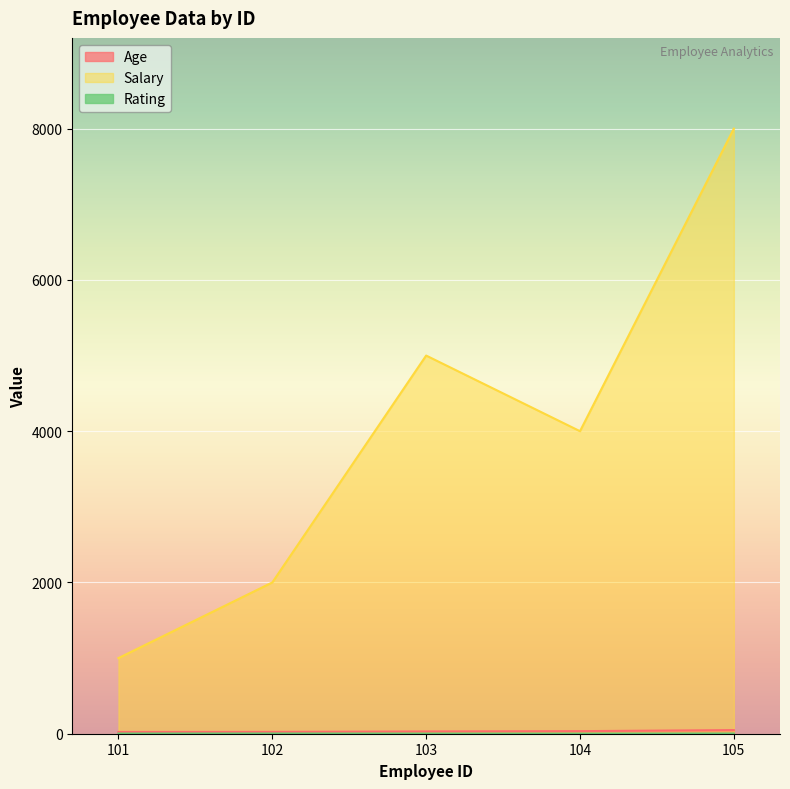

How many Rating values are between 2 and 3?

4